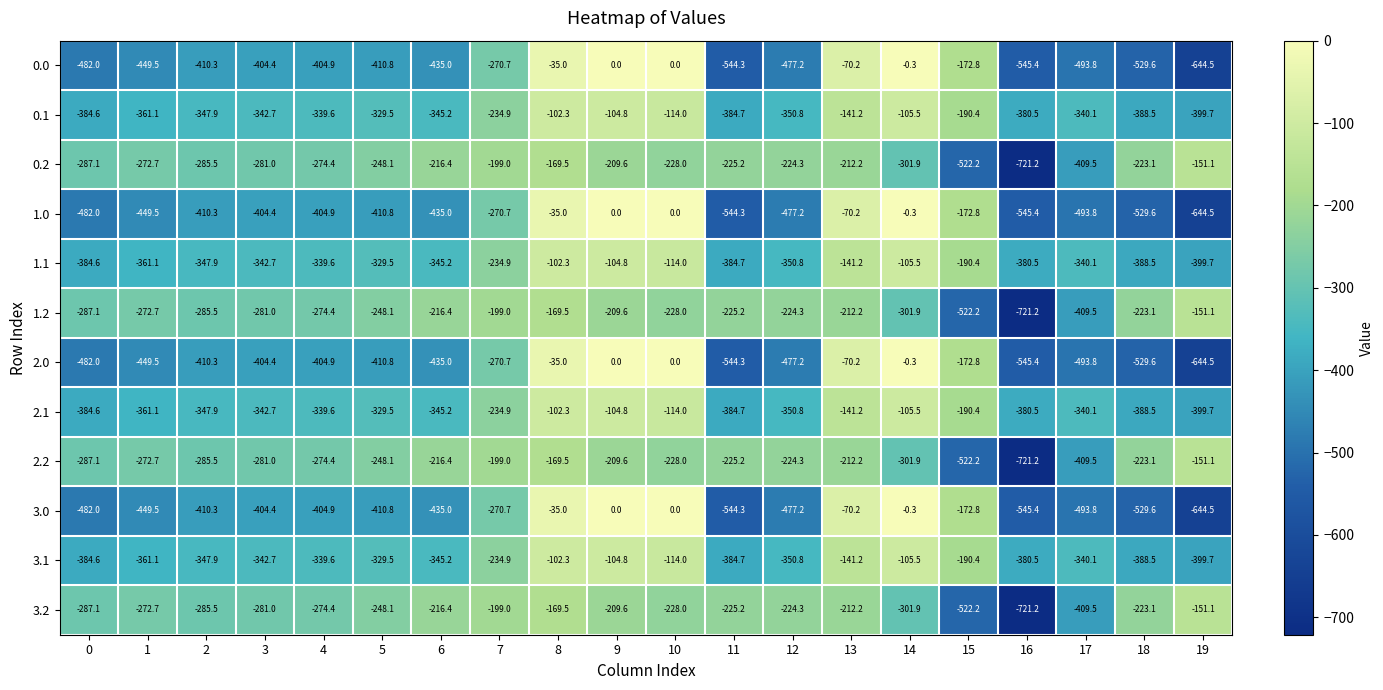

Rank the categories by 0.2 value from highest to lowest.

19, 8, 7, 9, 13, 6, 18, 12, 11, 10, 5, 1, 4, 3, 2, 0, 14, 17, 15, 16